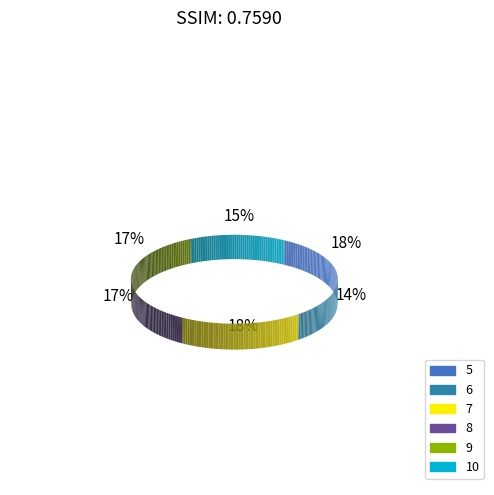

How many segments does this pie chart have?

6